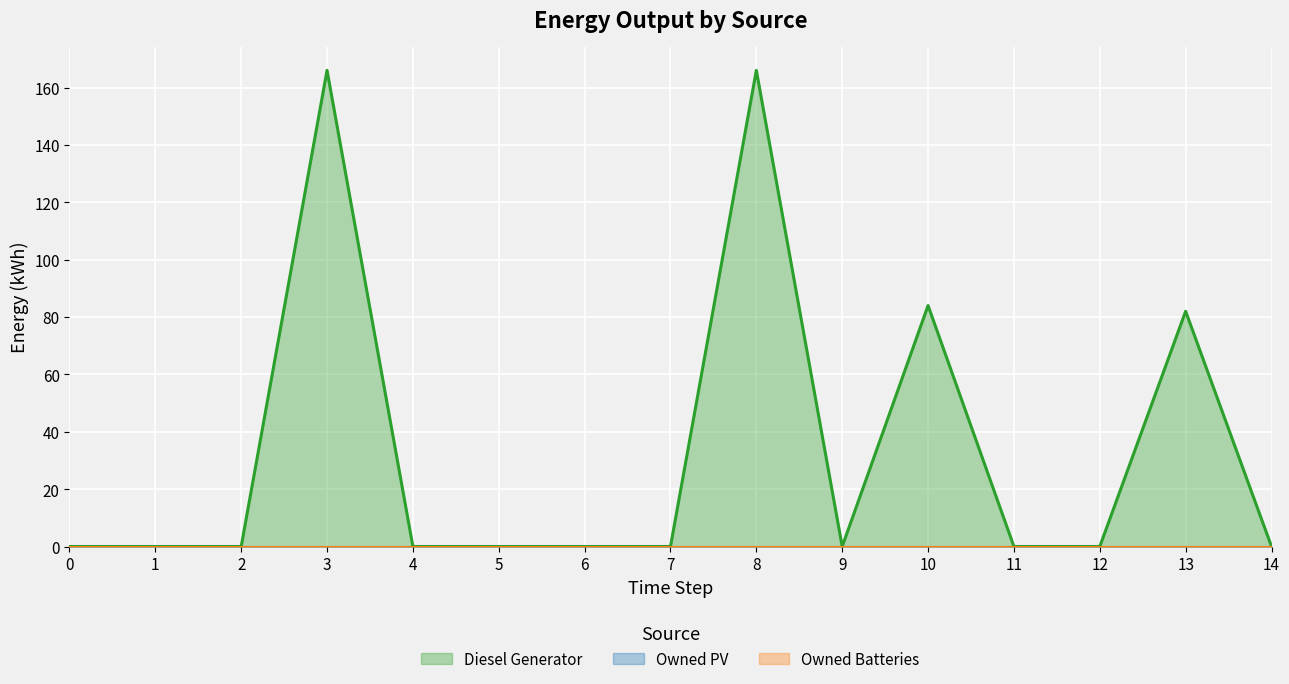

True or false: Owned PV and Owned Batteries cross at least once.

False